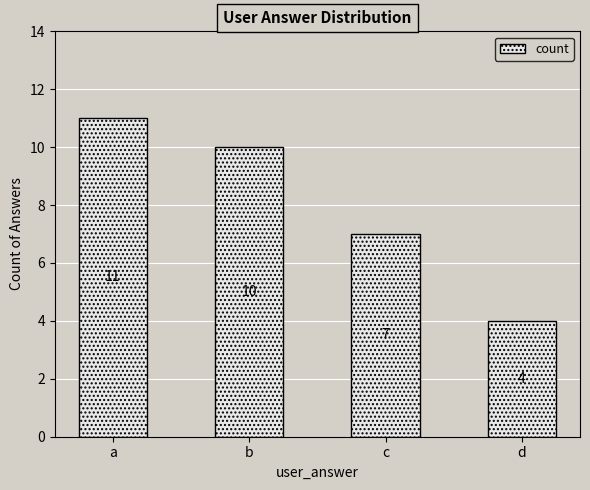

Reading left to right, list all the values displayed in this chart.

11	10	7	4